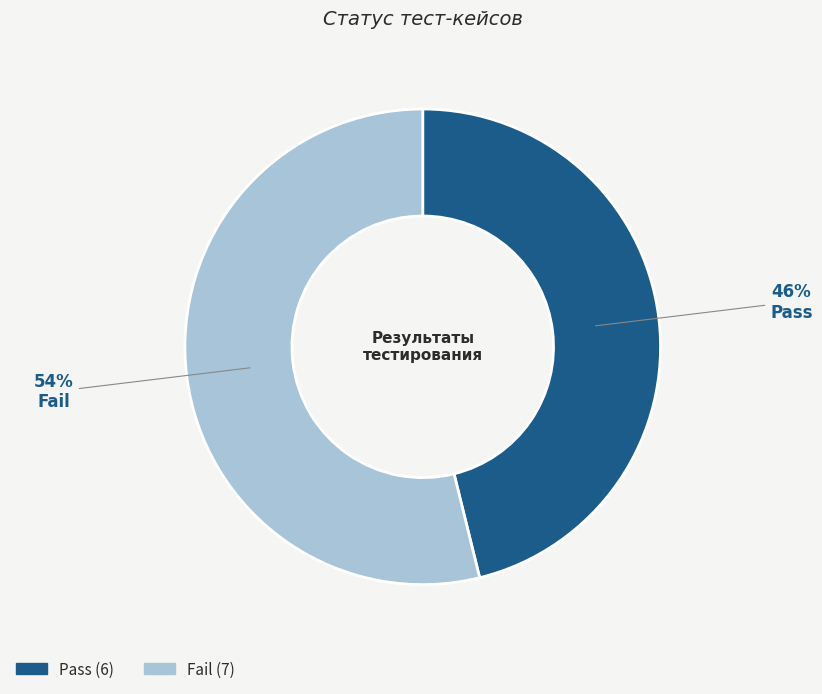

Is Pass the majority of the pie?

No